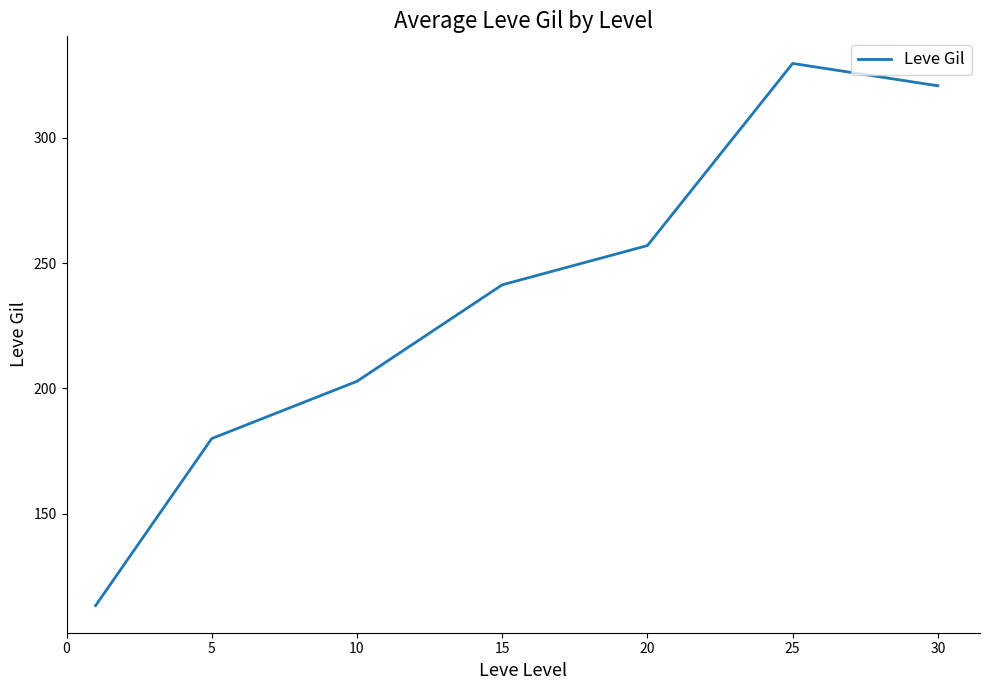

What is the average value?

235.0